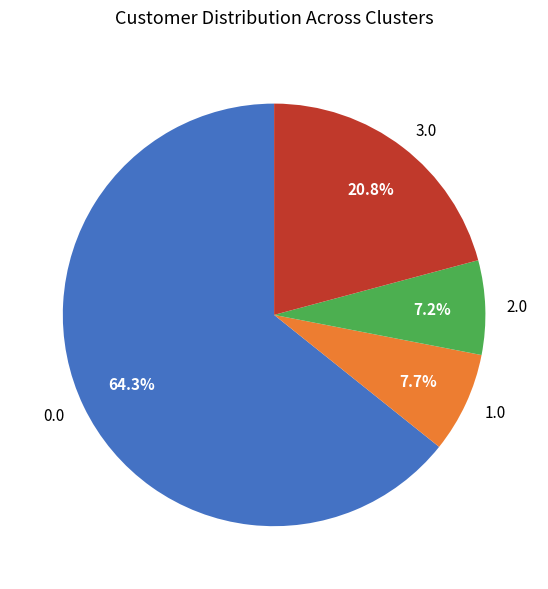

Combined, what portion of the pie is 1.0 and 2.0?

14.9%